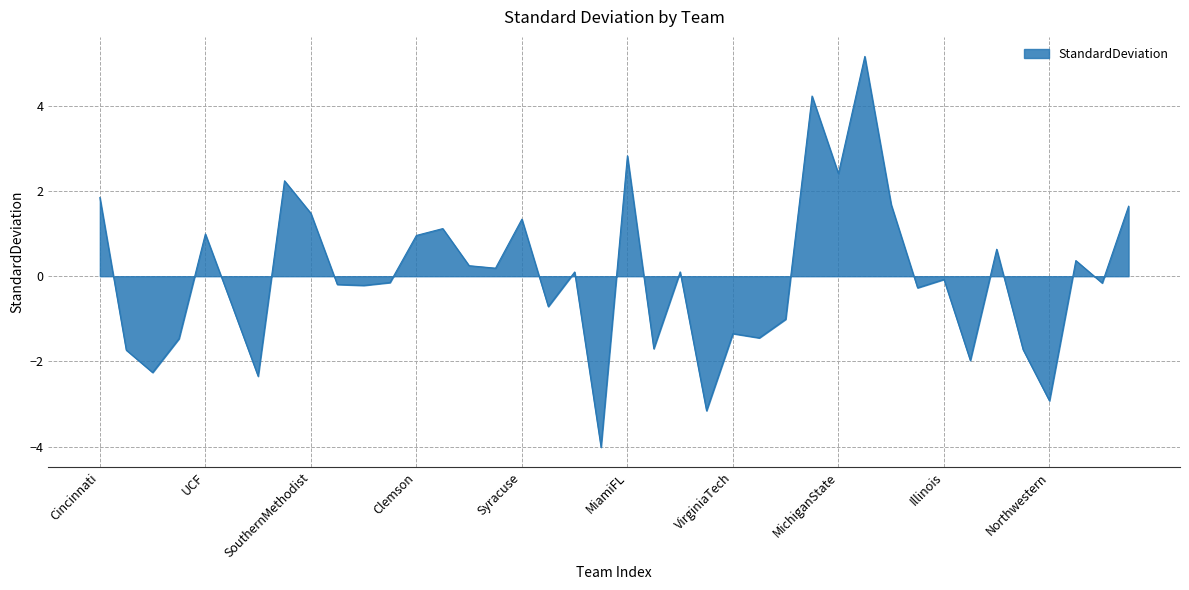

What is the difference between the maximum and minimum values?

9.2